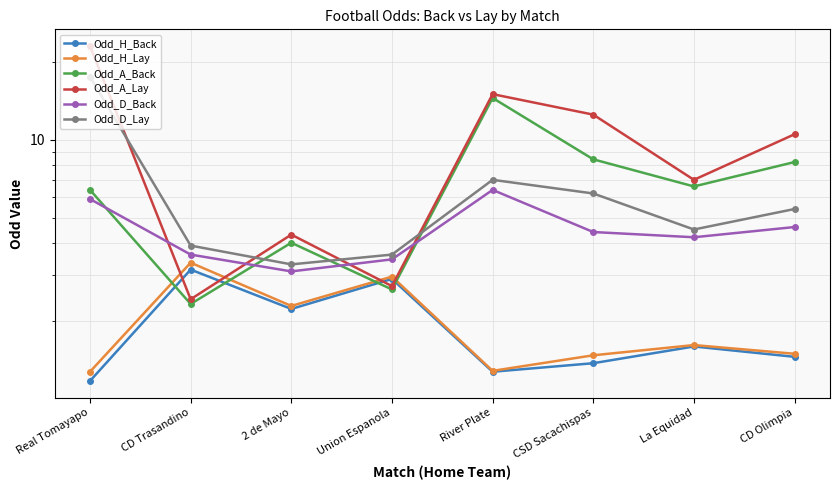

Reading left to right, list all the values displayed in this chart.

Odd_H_Back: Real Tomayapo=1.2	CD Trasandino=3.1	2 de Mayo=2.2	Union Espanola=2.9	River Plate=1.3	CSD Sacachispas=1.4	La Equidad=1.6	CD Olimpia=1.4
Odd_H_Lay: Real Tomayapo=1.3	CD Trasandino=3.4	2 de Mayo=2.3	Union Espanola=3.0	River Plate=1.3	CSD Sacachispas=1.5	La Equidad=1.6	CD Olimpia=1.5
Odd_A_Back: Real Tomayapo=6.4	CD Trasandino=2.3	2 de Mayo=4.0	Union Espanola=2.6	River Plate=14.5	CSD Sacachispas=8.4	La Equidad=6.6	CD Olimpia=8.2
Odd_A_Lay: Real Tomayapo=23.0	CD Trasandino=2.4	2 de Mayo=4.3	Union Espanola=2.7	River Plate=15.0	CSD Sacachispas=12.5	La Equidad=7.0	CD Olimpia=10.5
Odd_D_Back: Real Tomayapo=5.9	CD Trasandino=3.6	2 de Mayo=3.1	Union Espanola=3.5	River Plate=6.4	CSD Sacachispas=4.4	La Equidad=4.2	CD Olimpia=4.6
Odd_D_Lay: Real Tomayapo=17.5	CD Trasandino=3.9	2 de Mayo=3.3	Union Espanola=3.6	River Plate=7.0	CSD Sacachispas=6.2	La Equidad=4.5	CD Olimpia=5.4